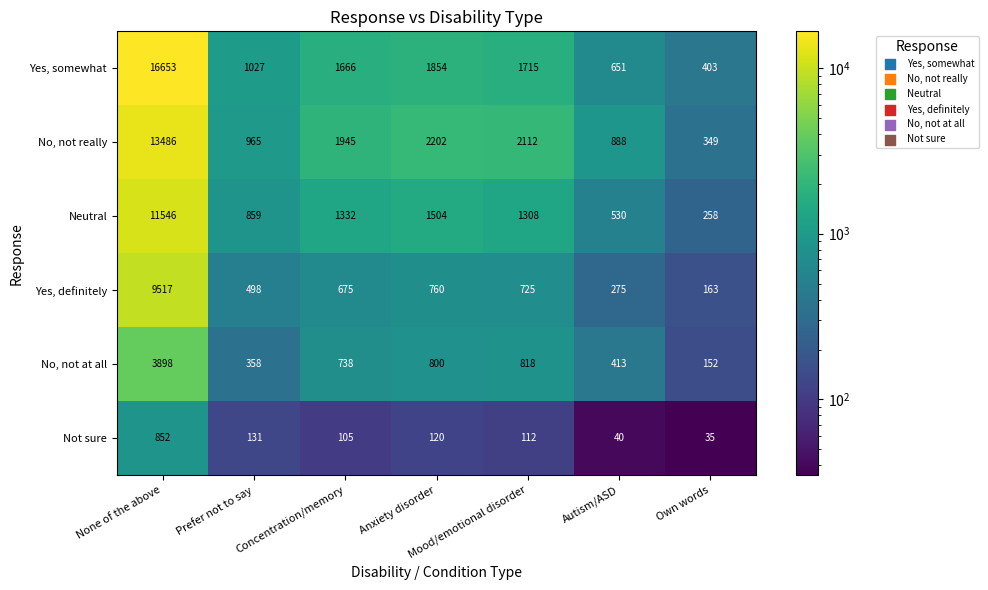

Read the No, not really value at None of the above.

13486